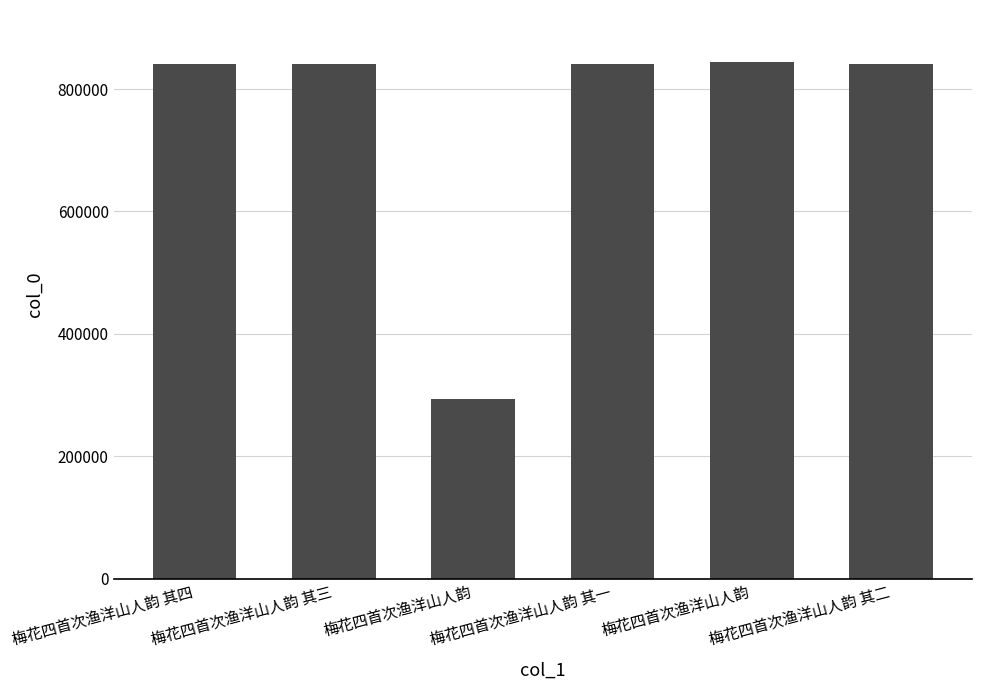

Reading left to right, extract all data points from this chart.

841244	841243	294162	841241	844834	841242